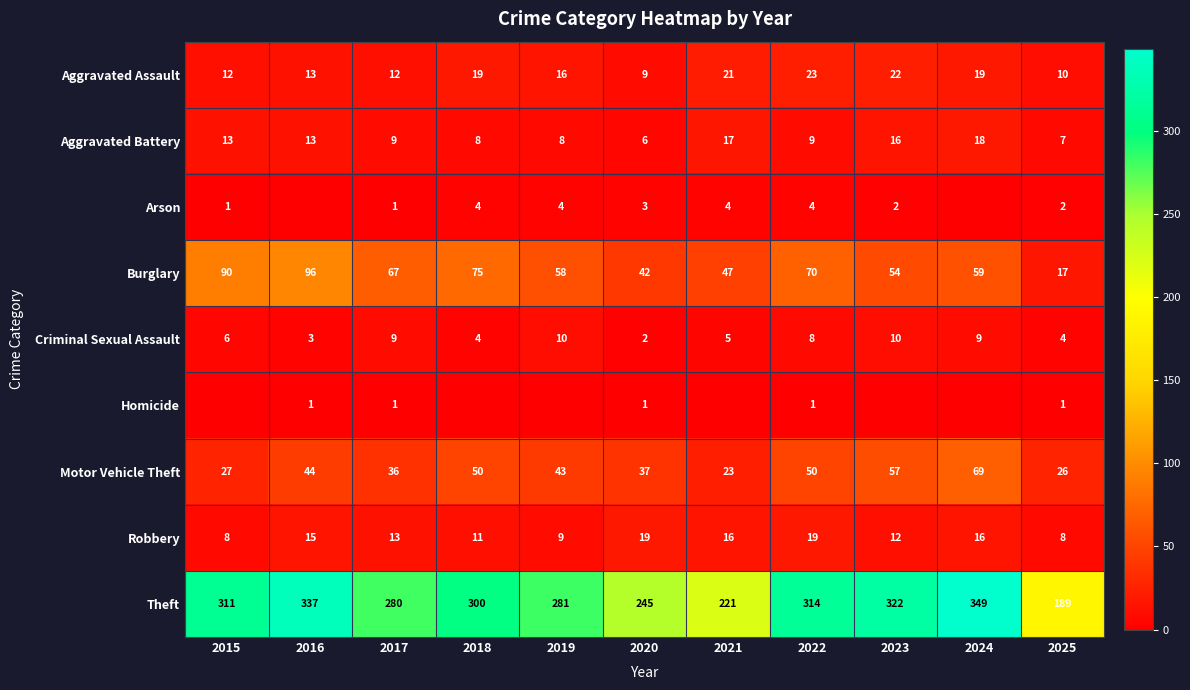

True or false: Arson has a value of 4 at 2021.

True